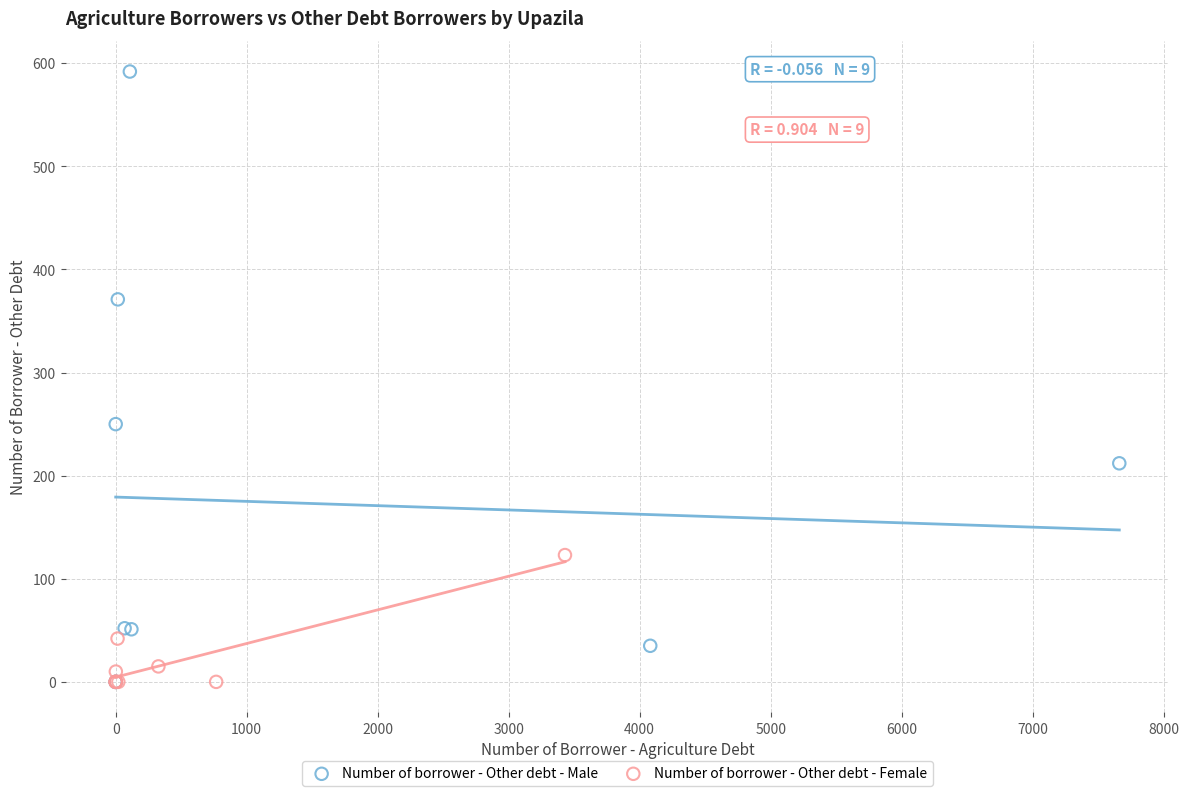

Which series reaches the maximum Y coordinate?

Number of borrower - Other debt - Male